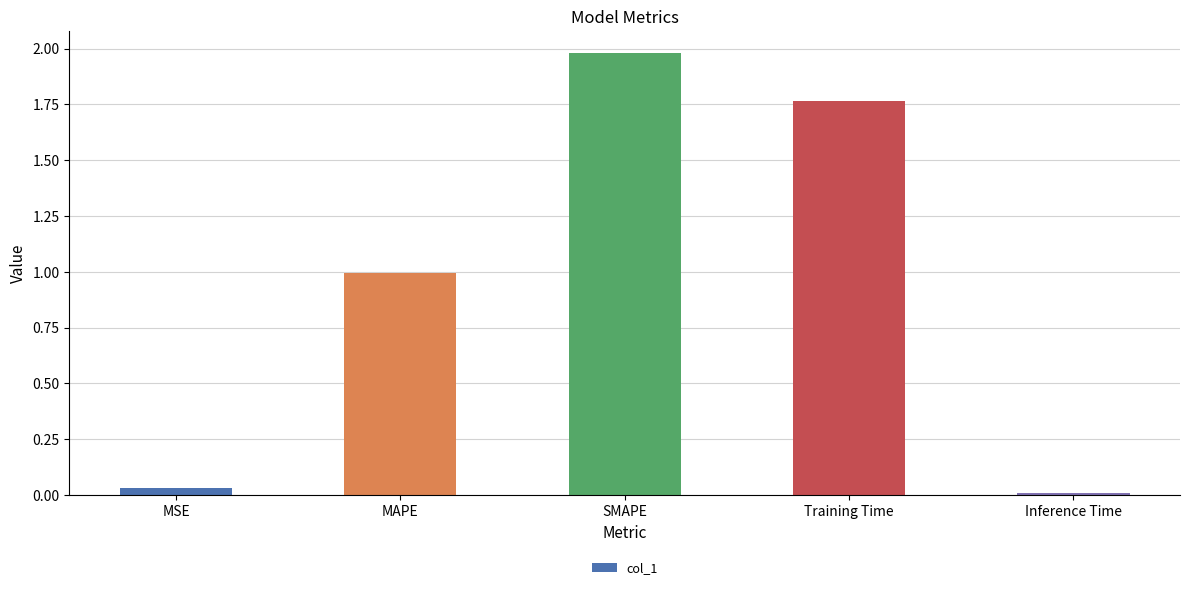

Which label corresponds to the largest value in the chart?

SMAPE